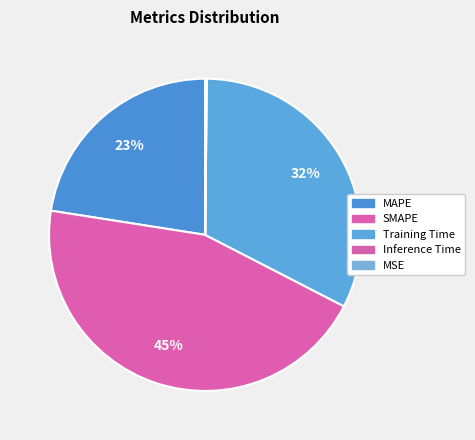

To the nearest percent, what is the difference between the MSE and MAPE slice percentages?

23%